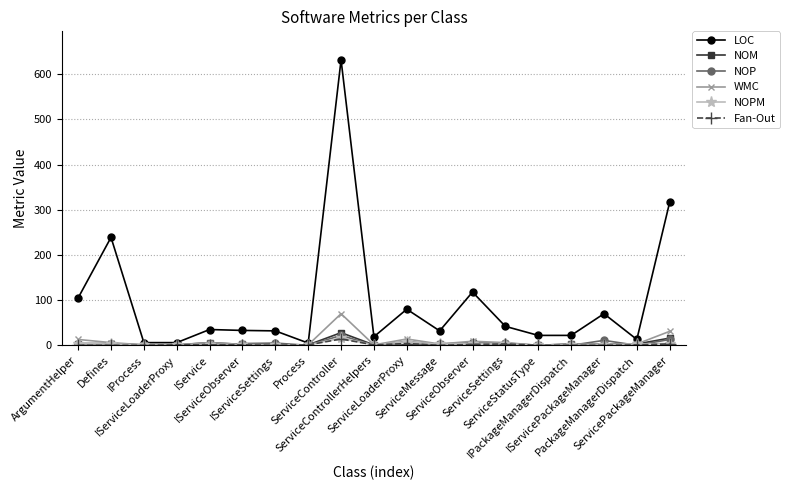

What is the approximate value of Fan-Out at IServiceLoaderProxy?

1